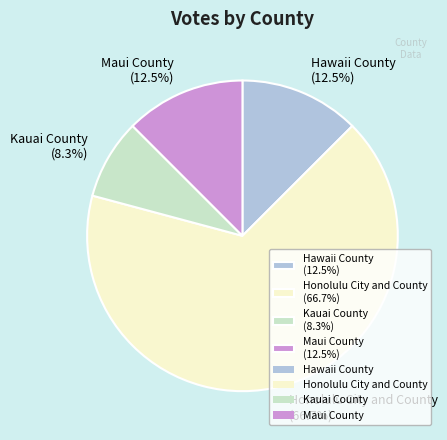

What percentage is NOT represented by Kauai County?

91.7%